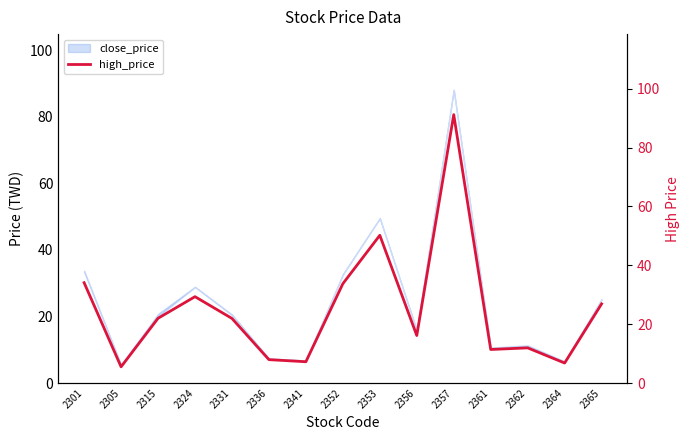

List the labels in order of value, largest first.

2357, 2353, 2301, 2352, 2324, 2365, 2315, 2331, 2356, 2362, 2361, 2336, 2341, 2364, 2305